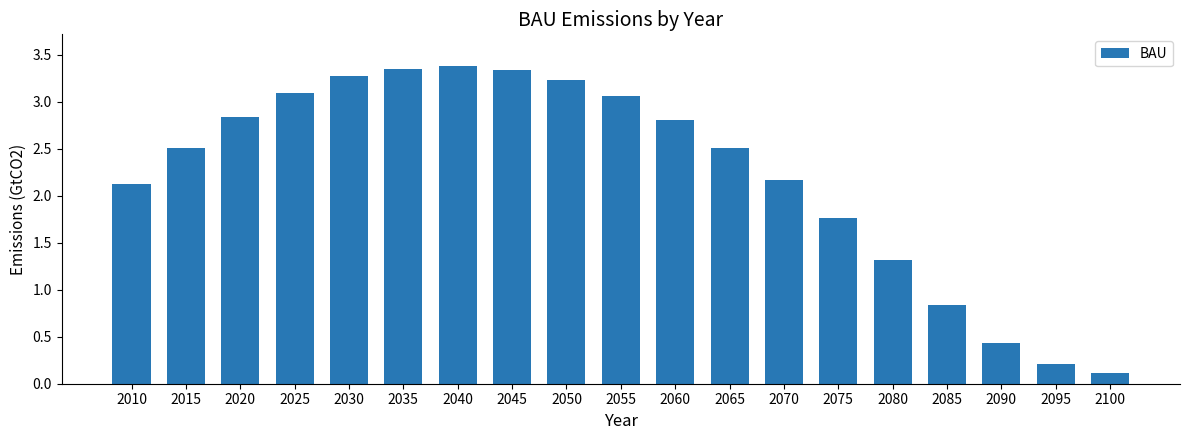

How many bars are there in total?

19